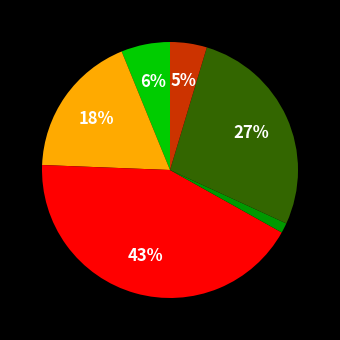

Is there a majority slice in this chart?

No